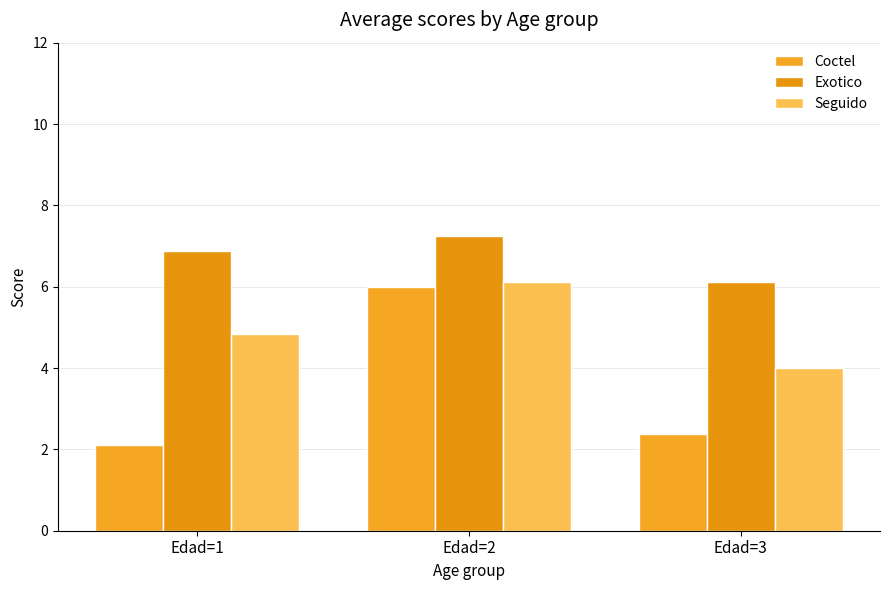

Does the chart contain any negative values?

No